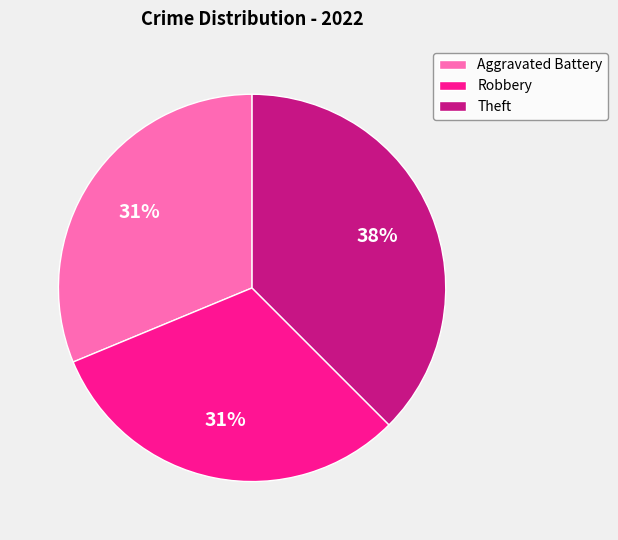

To the nearest percent, what is the combined percentage of Aggravated Battery and Theft?

69%